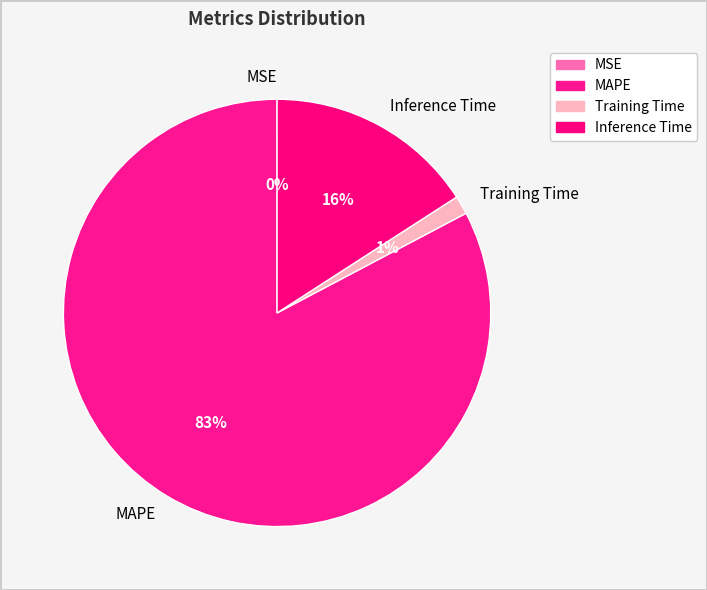

Is there a majority slice in this chart?

Yes